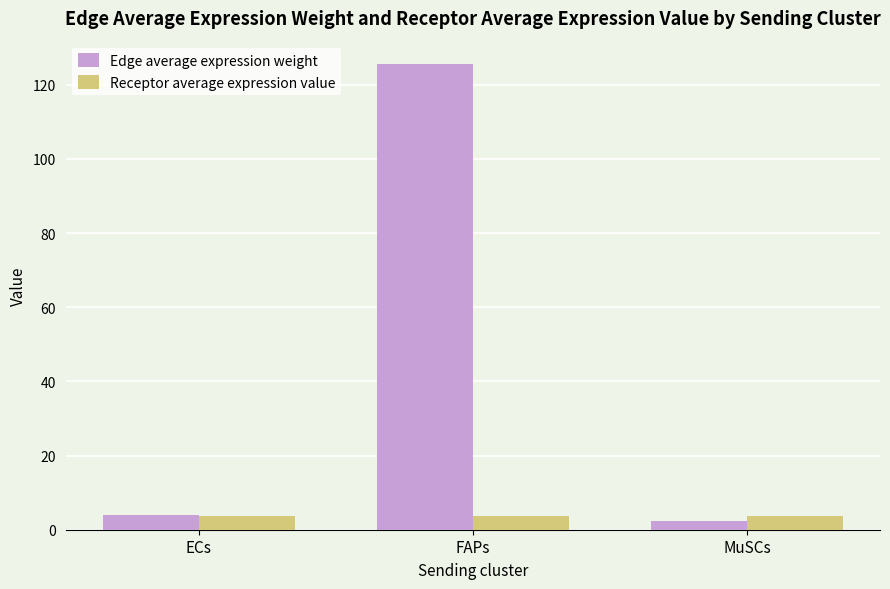

Which series changed the most between FAPs and MuSCs?

Edge average expression weight